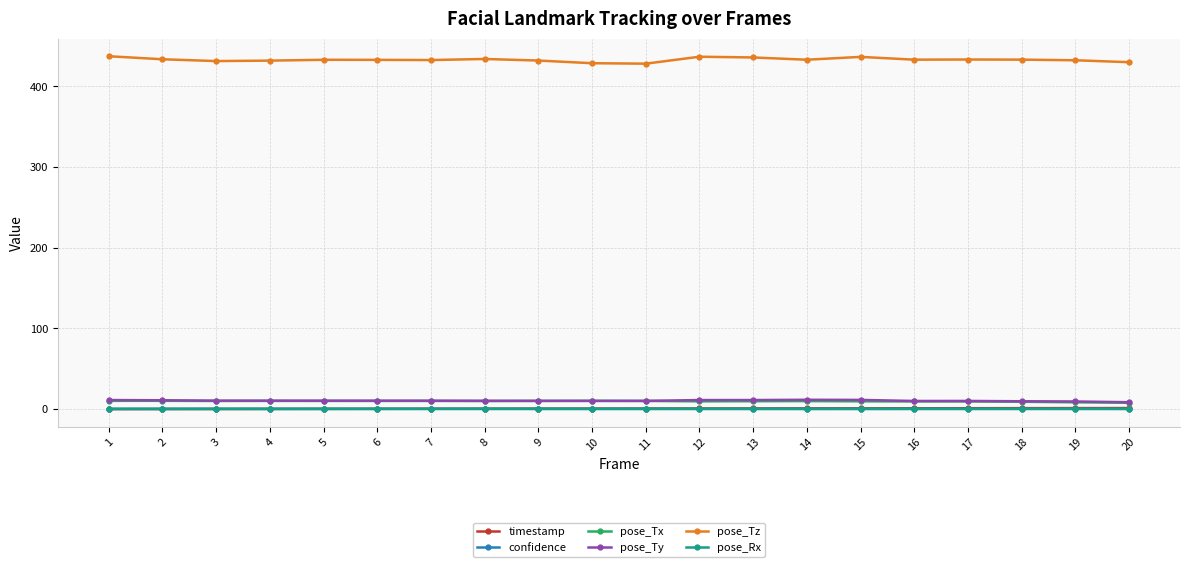

What is the maximum value for pose_Rx?

0.2